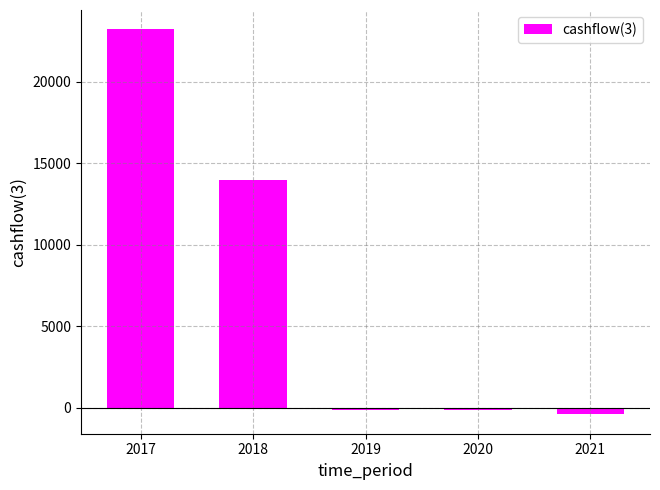

What is the greatest value displayed?

23213.1